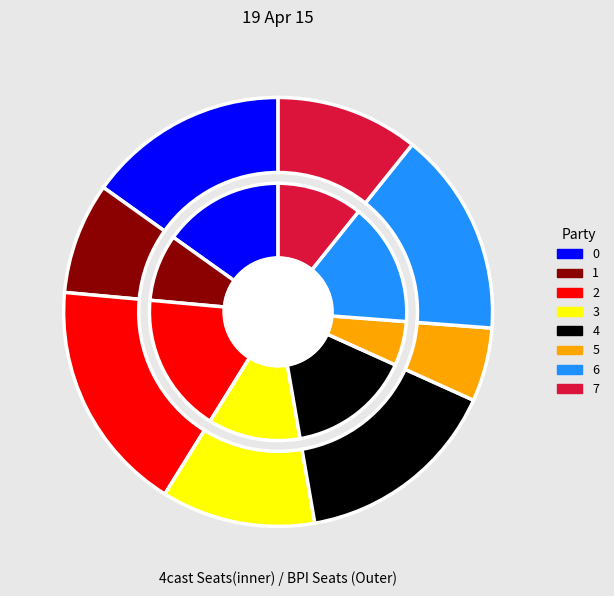

Rank the categories by value from lowest to highest.

5, 1, 7, 3, 0, 6, 4, 2